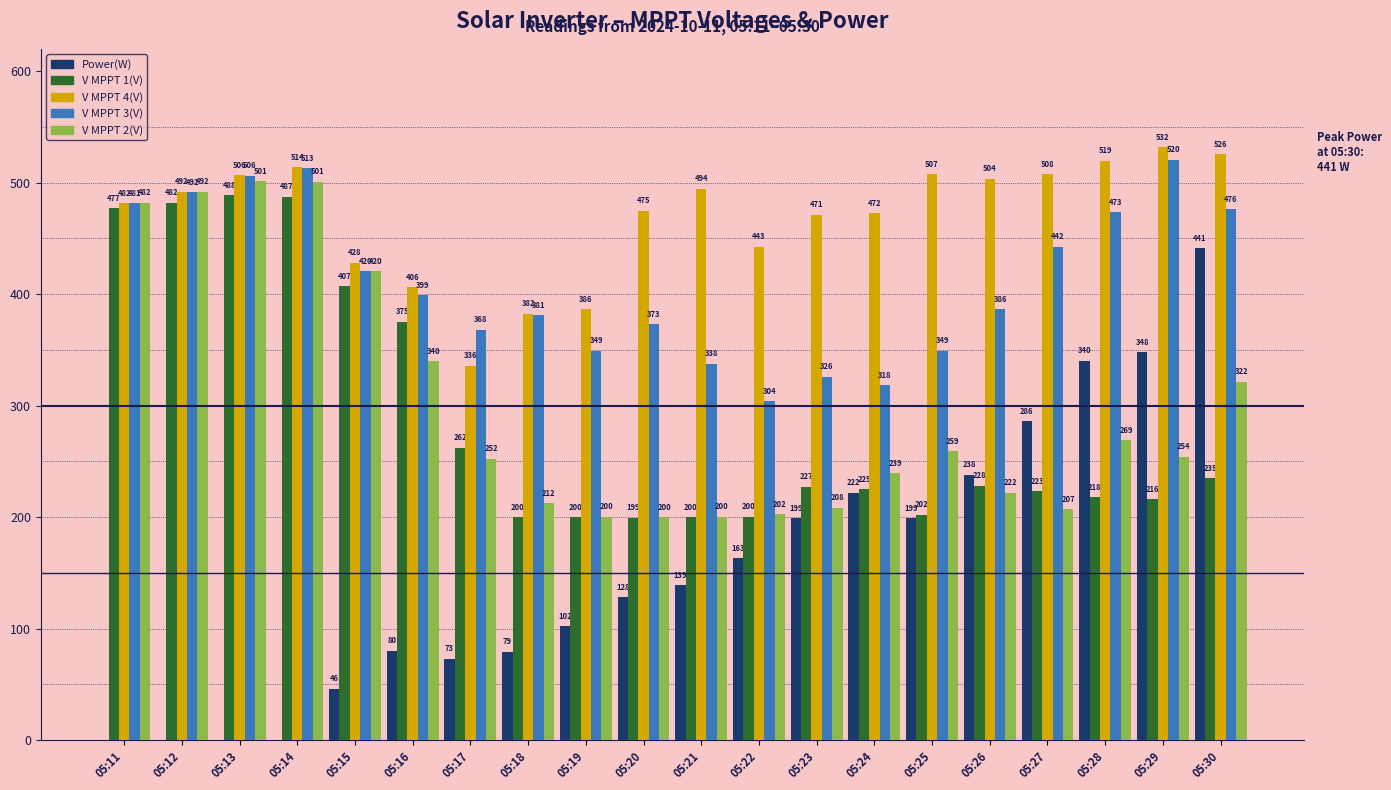

Between 05:23 and 05:27, which series saw the biggest shift?

V MPPT 3(V)